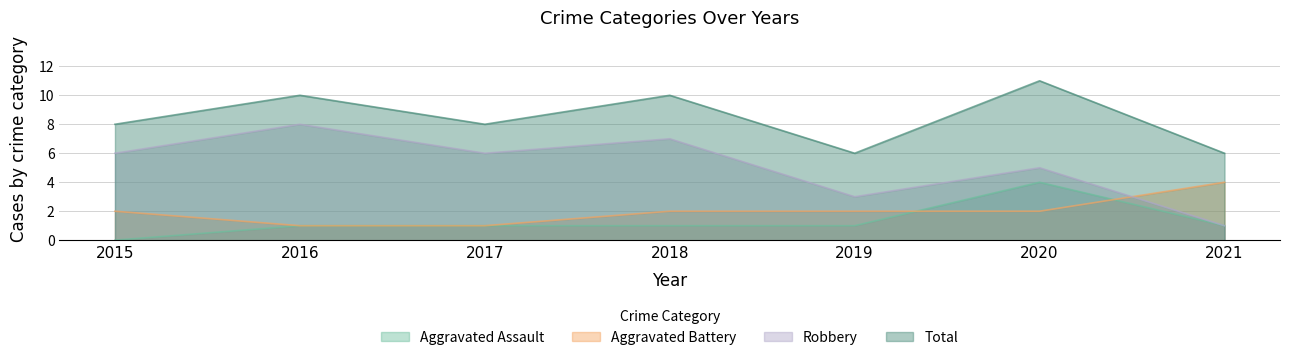

In Aggravated Assault, how many points are higher than both neighbors (excluding endpoints)?

1